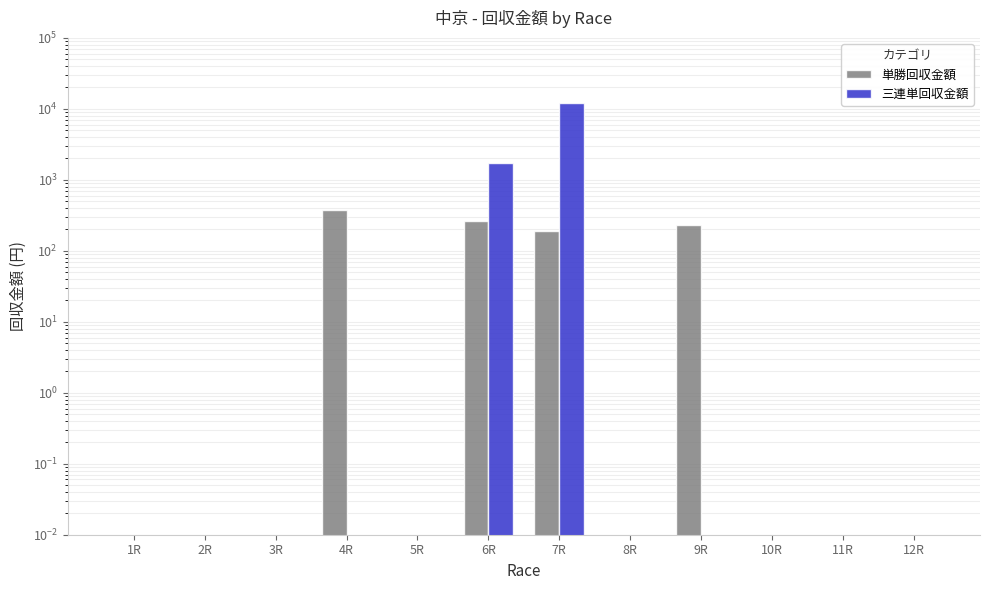

Reading right to left, list all the values displayed in this chart.

単勝回収金額: 12R=0.0	11R=0.0	10R=0.0	9R=230.0	8R=0.0	7R=190.0	6R=260.0	5R=0.0	4R=370.0	3R=0.0	2R=0.0	1R=0.0
三連単回収金額: 12R=0.0	11R=0.0	10R=0.0	9R=0.0	8R=0.0	7R=12140.0	6R=1720.0	5R=0.0	4R=0.0	3R=0.0	2R=0.0	1R=0.0